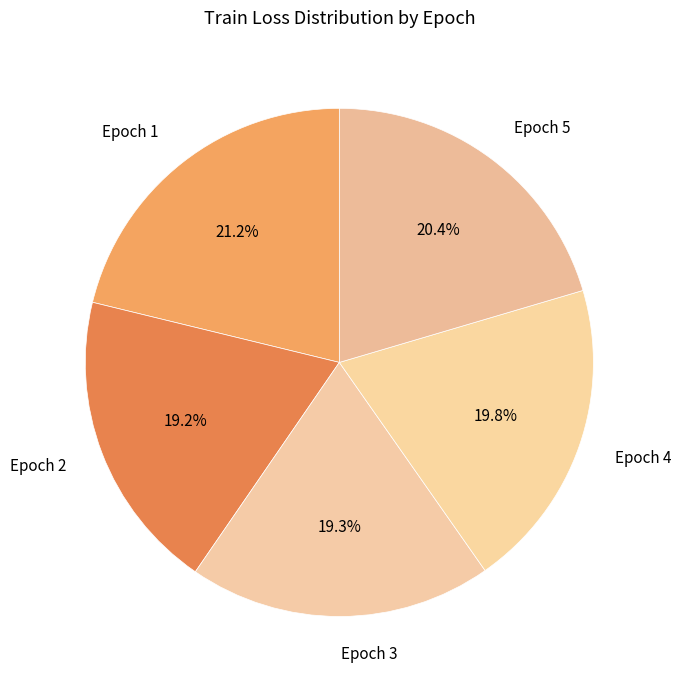

Is there a majority slice in this chart?

No